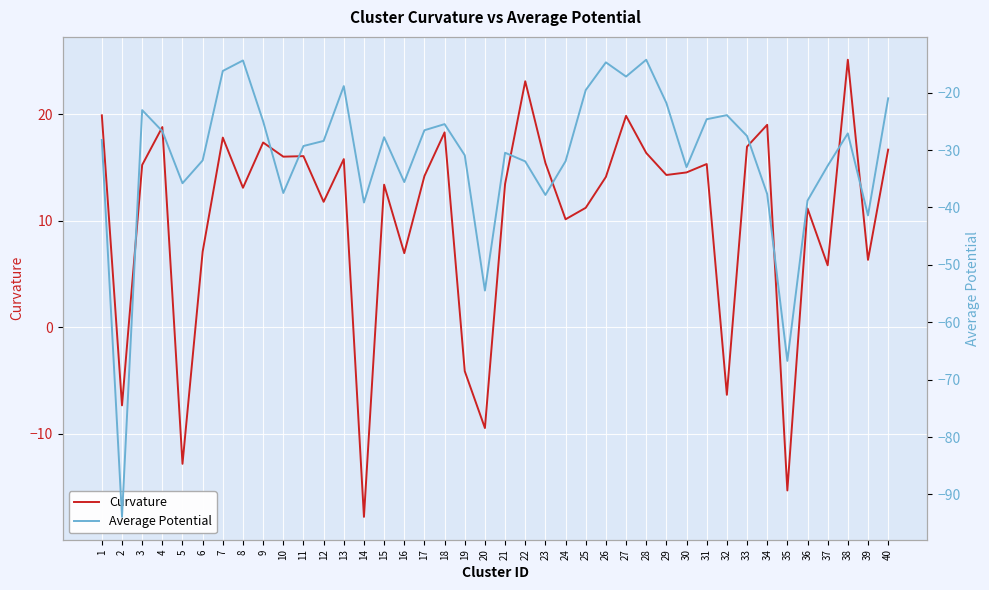

The Curvature series shows 11.7 at 16. True or false?

False